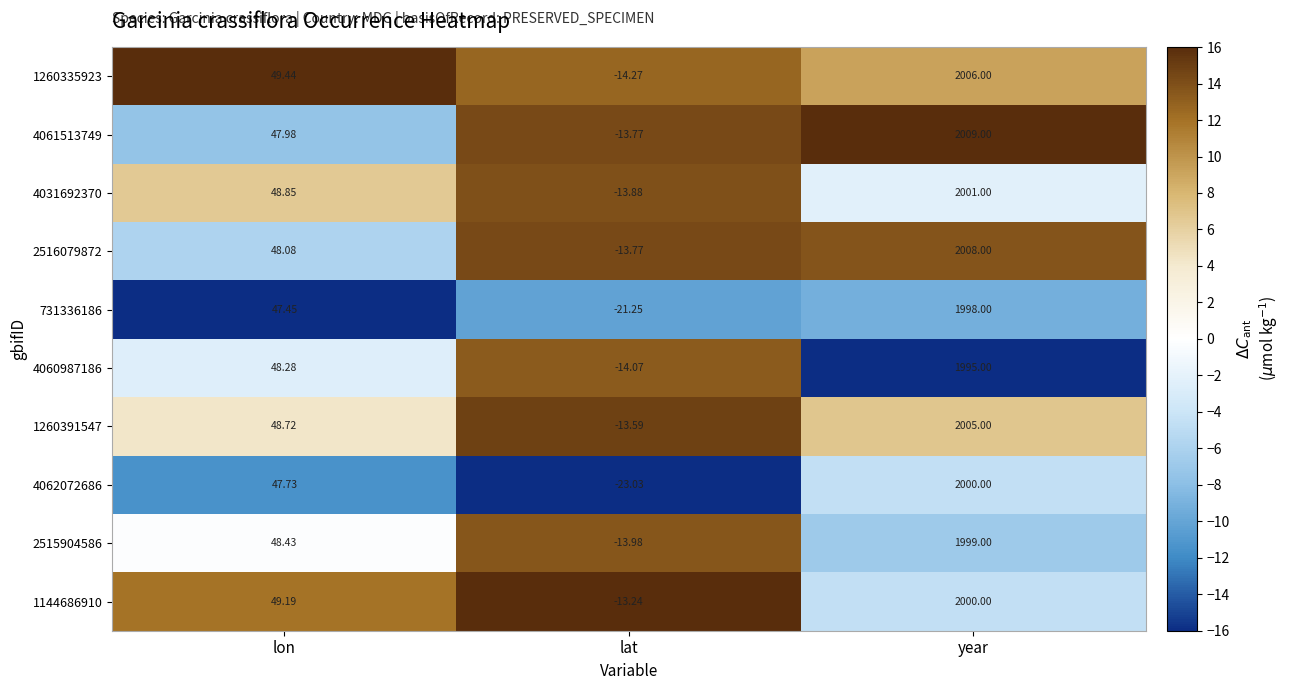

At which label does 4031692370 reach its minimum?

lat